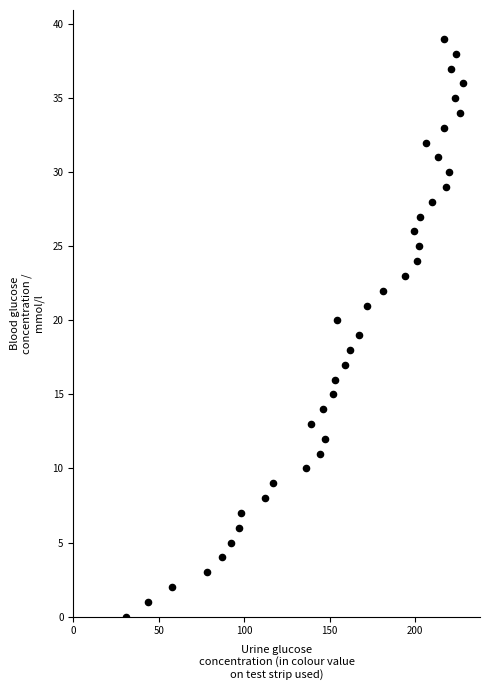

What is the range of X values (max minus min)?

197